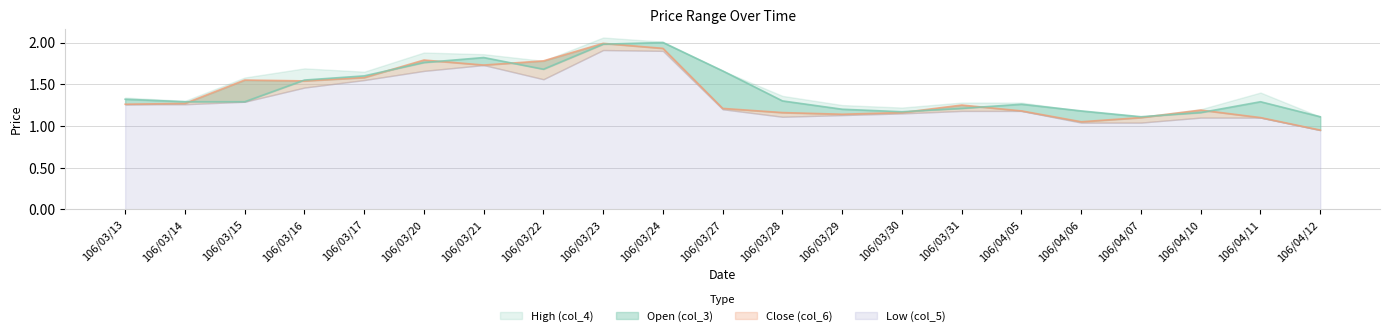

What is the average value of the Open (col_3) series?

1.4